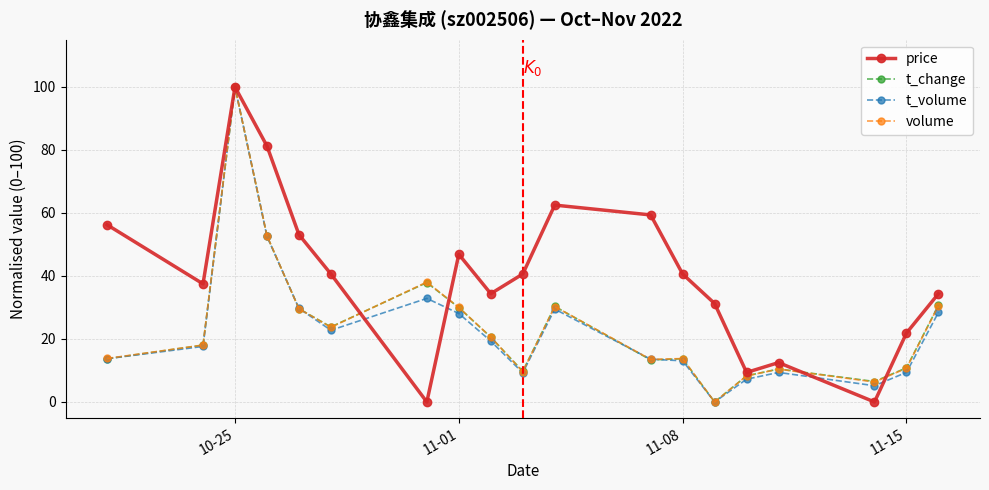

After their last crossing, which series has the higher values: price or t_volume?

price